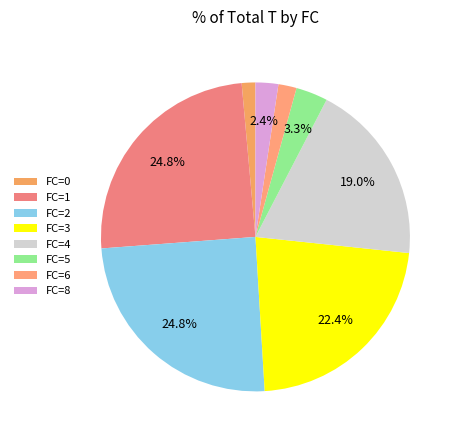

Is there any slice that represents more than half of the pie?

No